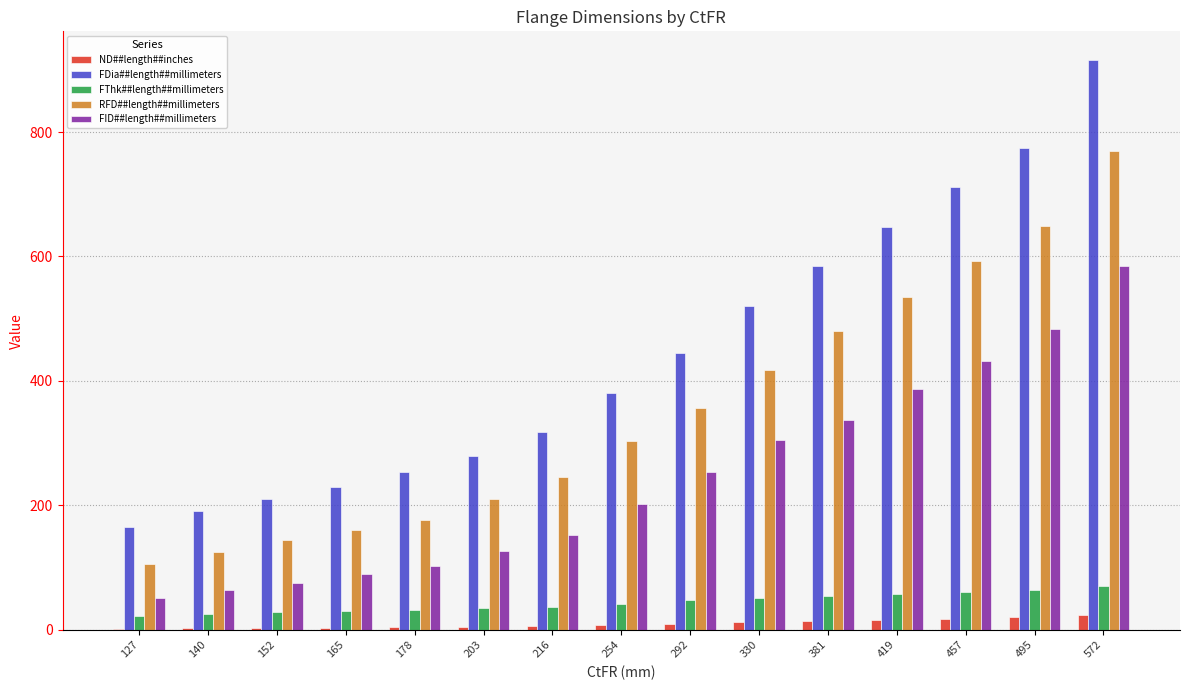

Is it true that FThk##length##millimeters equals 54.0 at 381?

True